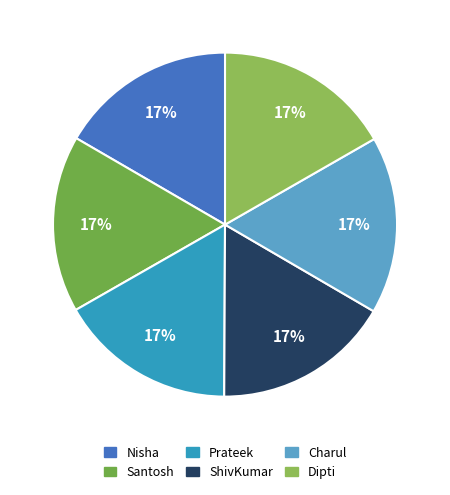

How many segments does this pie chart have?

6